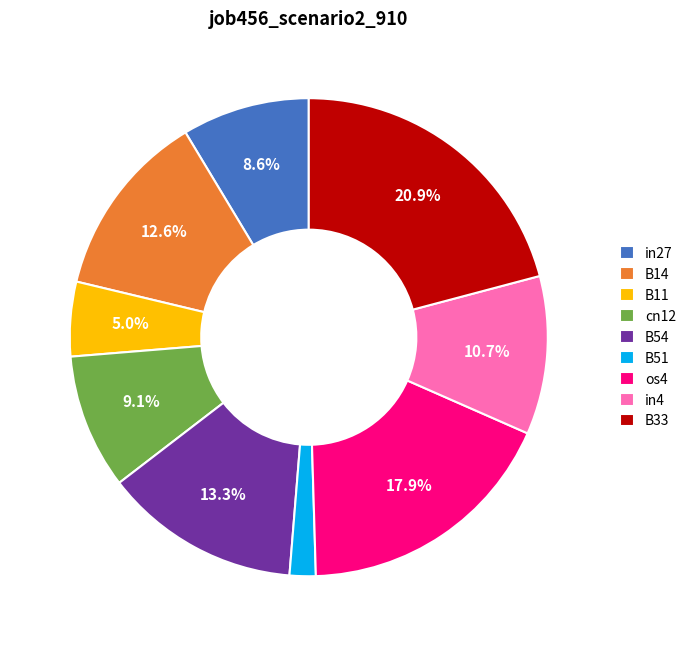

To the nearest percent, what is the difference between the largest and smallest slice percentages?

19%